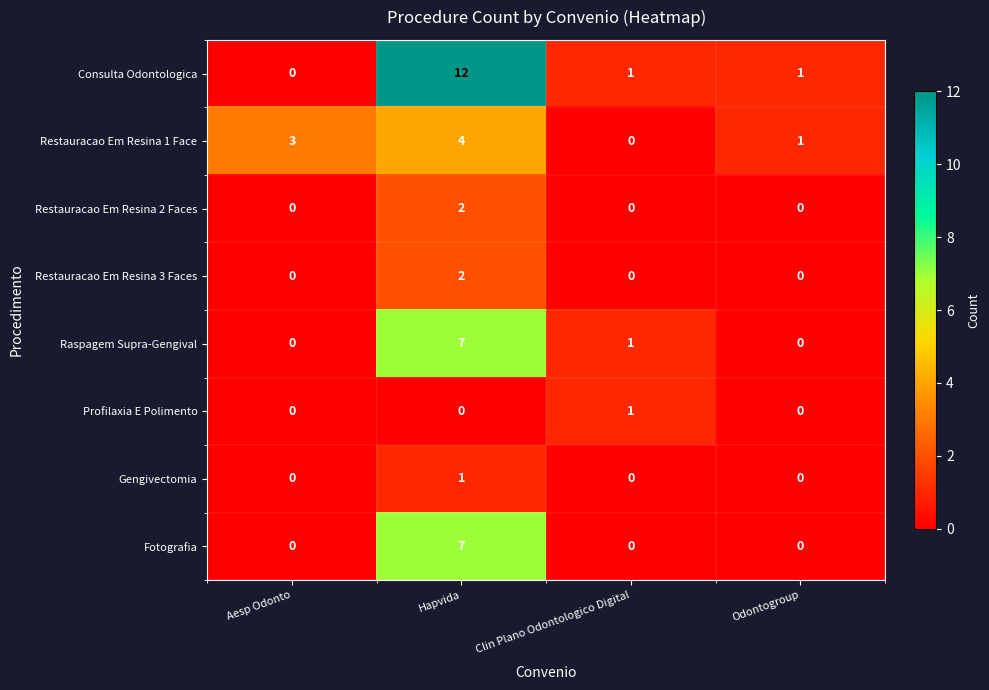

What is the approximate value of Consulta Odontologica at Hapvida, to the nearest 10?

10